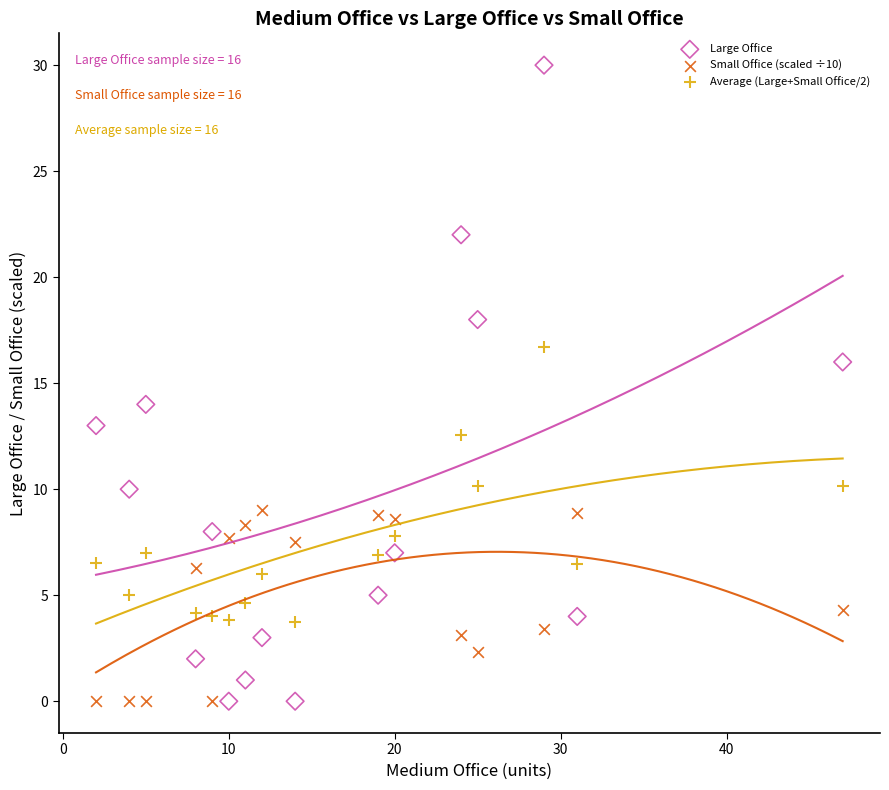

Across all data points, what is the range of X values (max minus min)?

45.0